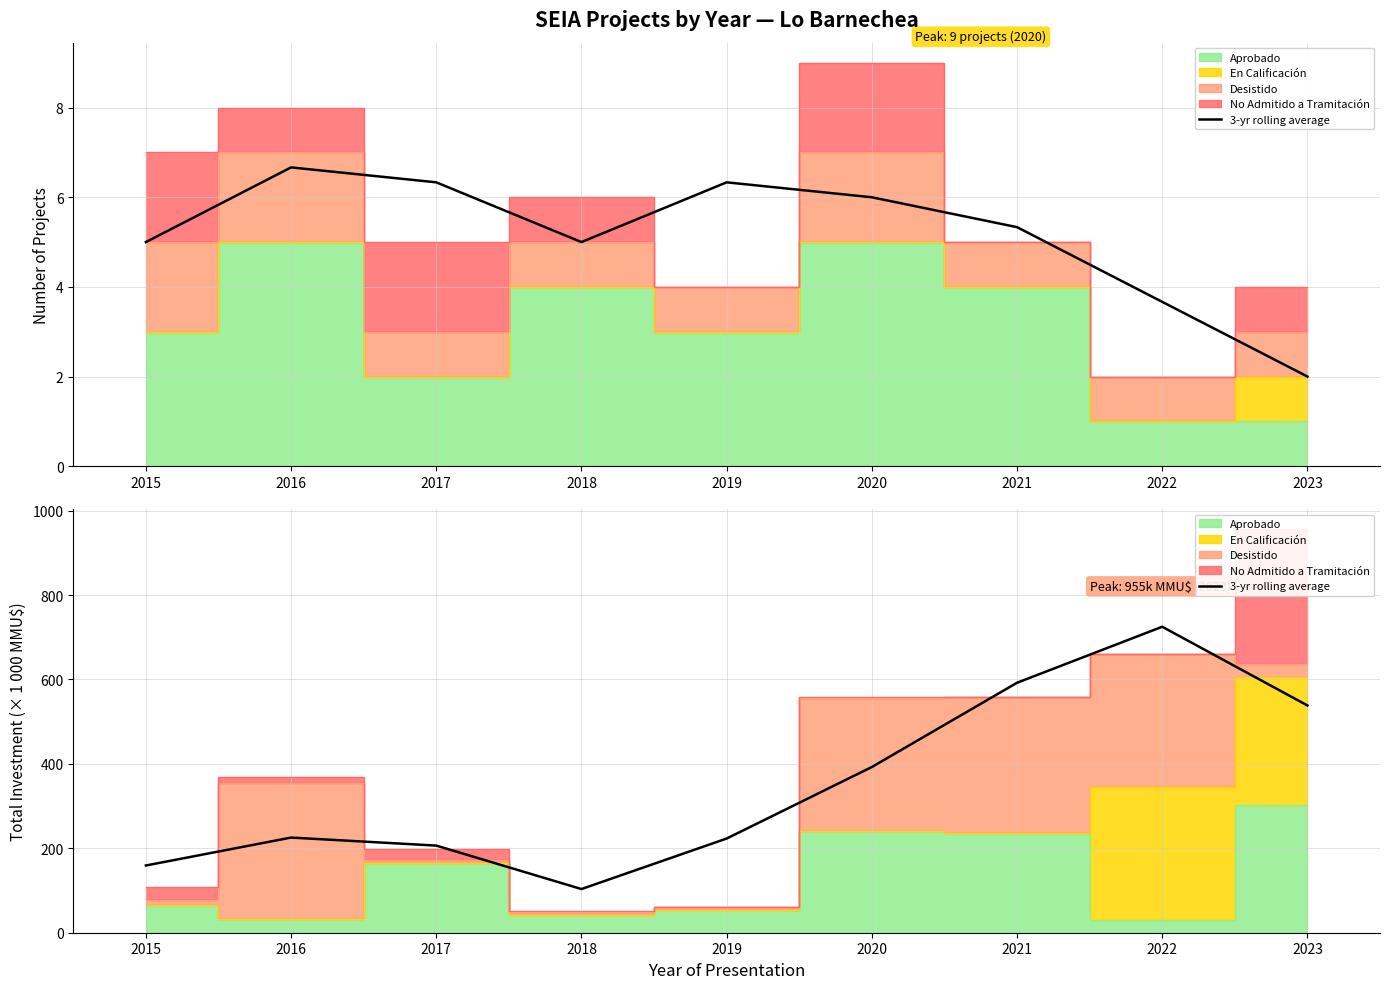

Reading left to right, extract all data points from this chart.

159.3	225.4	206.4	103.5	223.1	392.6	592.2	724.8	538.4